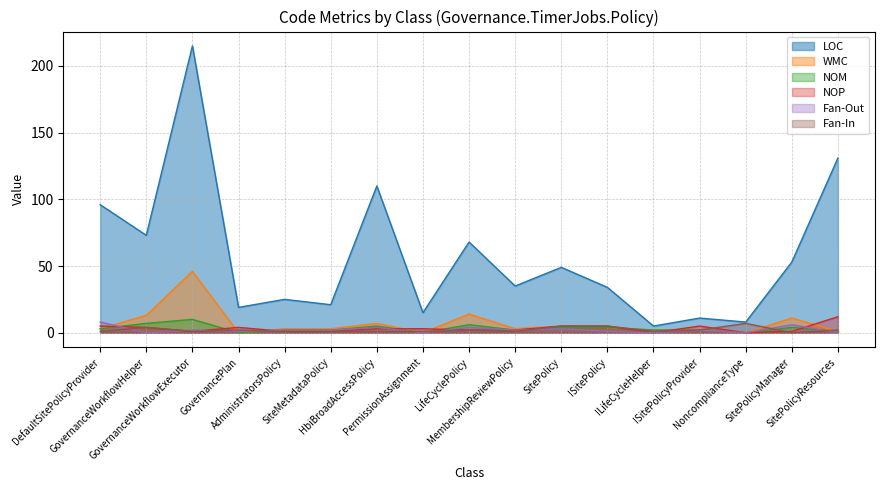

Rank the categories by WMC value from lowest to highest.

GovernancePlan, PermissionAssignment, NoncomplianceType, SitePolicyResources, ILifeCycleHelper, ISitePolicyProvider, DefaultSitePolicyProvider, AdministratorsPolicy, SiteMetadataPolicy, MembershipReviewPolicy, ISitePolicy, SitePolicy, HbiBroadAccessPolicy, SitePolicyManager, GovernanceWorkflowHelper, LifeCyclePolicy, GovernanceWorkflowExecutor